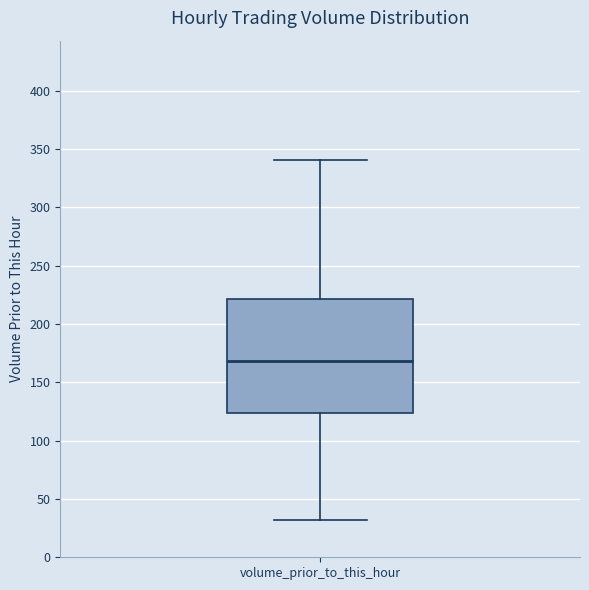

Read this box plot against the y-axis: the position of the median line, the range covered by the box, and the ends of both whiskers. The values are not printed on the chart, so give them approximately, as read against the axis.

median 170, box 125 to 220, whiskers 30 to 340